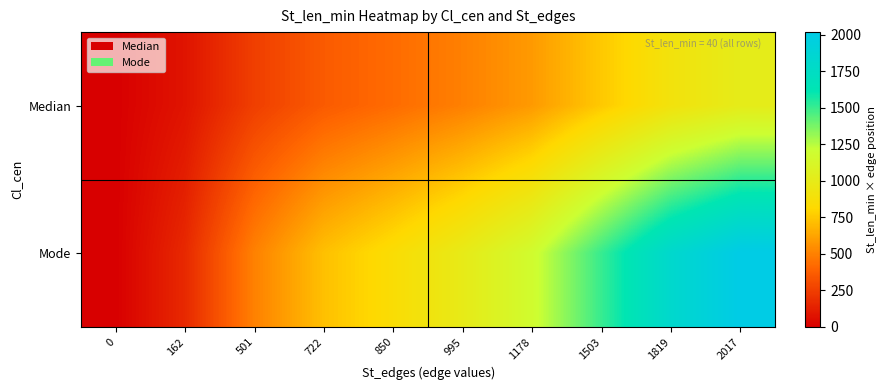

Reading left to right, transcribe all the data shown in this chart.

Median: 0=0.0	162=81.0	501=250.5	722=361.0	850=425.0	995=497.5	1178=589.0	1503=751.5	1819=909.5	2017=1008.5
Mode: 0=0.0	162=162.0	501=501.0	722=722.0	850=850.0	995=995.0	1178=1178.0	1503=1503.0	1819=1819.0	2017=2017.0